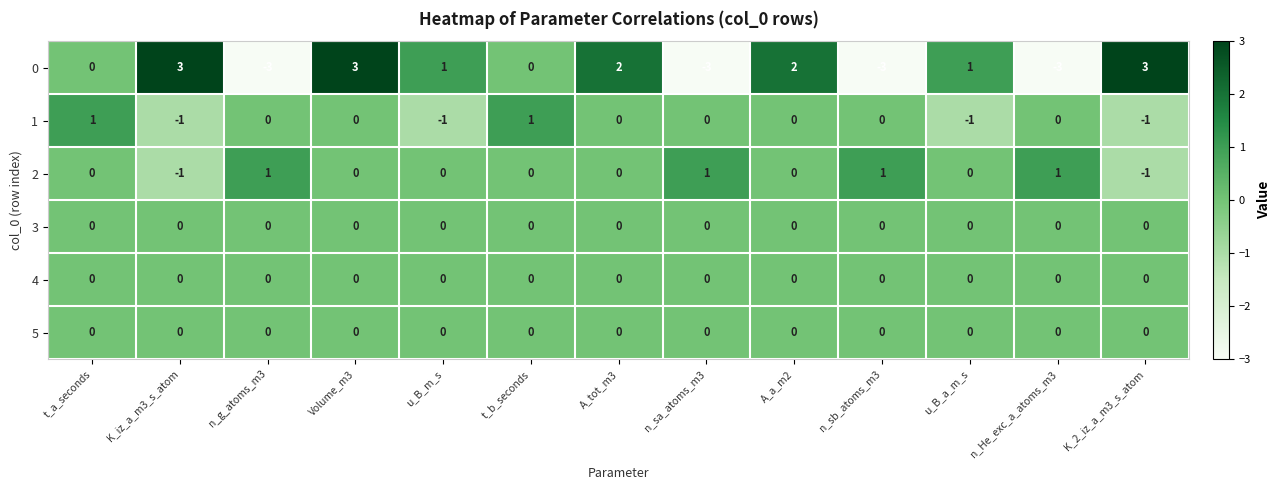

The value of 5 at u_B_m_s is 0. True or false?

True